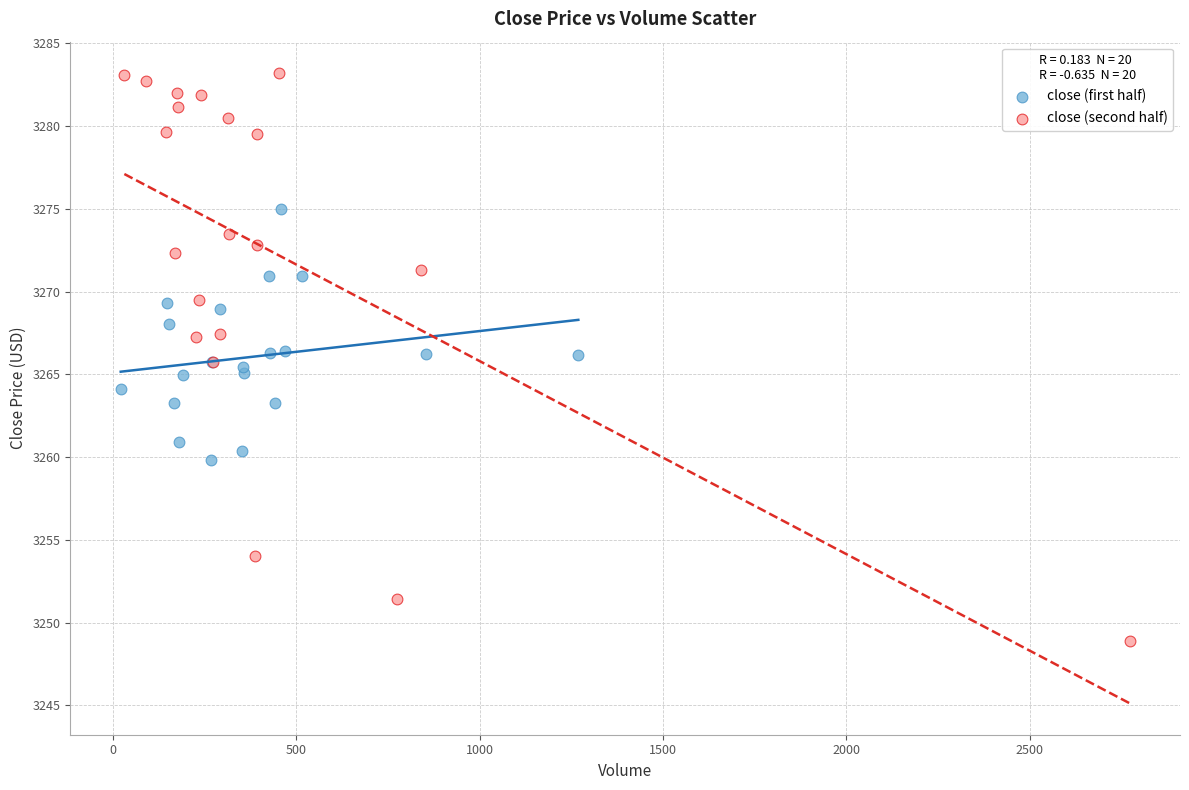

Which series reaches the minimum Y coordinate?

close (second half)